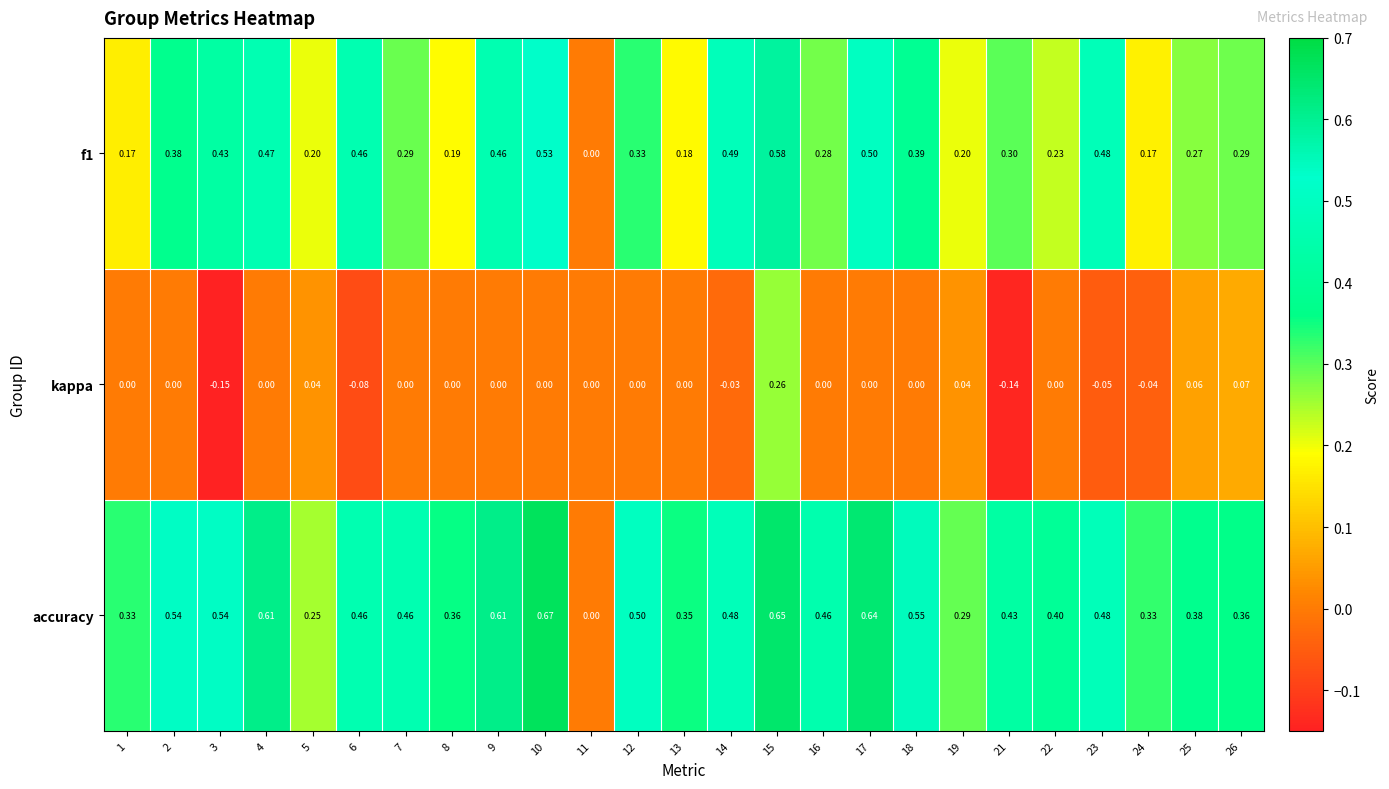

Which series has the widest spread of values?

accuracy